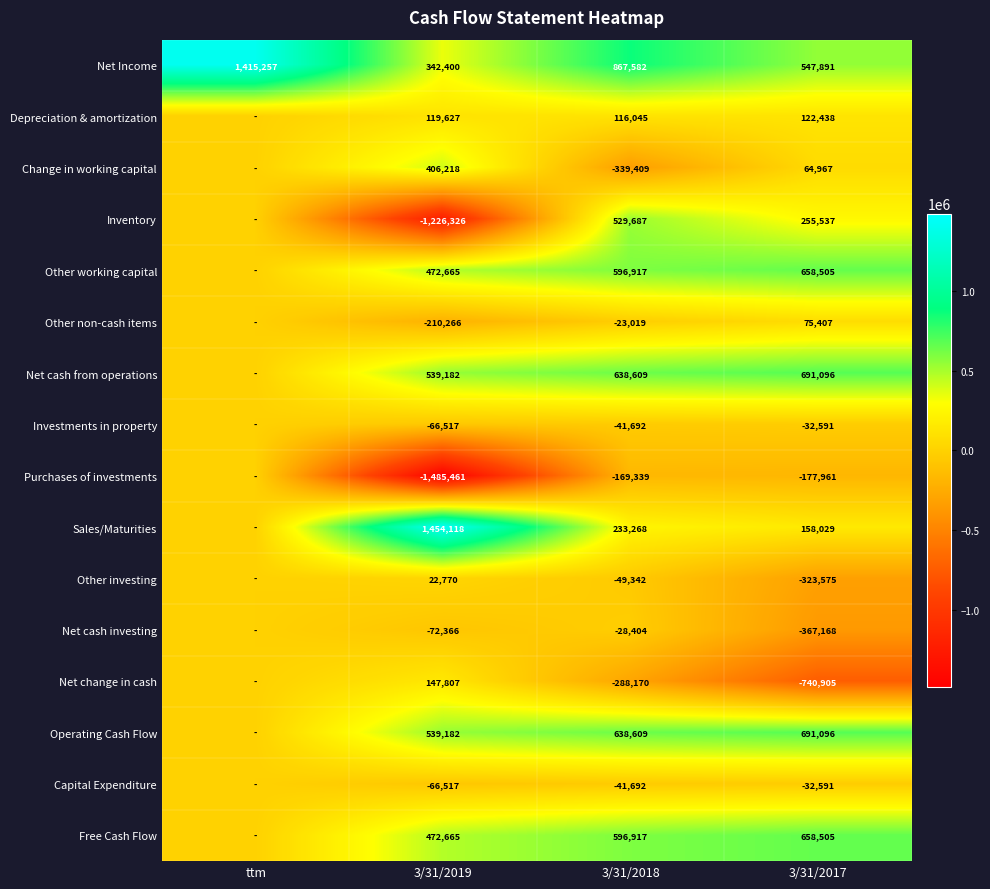

Which has a higher value, 3/31/2018 or 3/31/2019?

3/31/2018